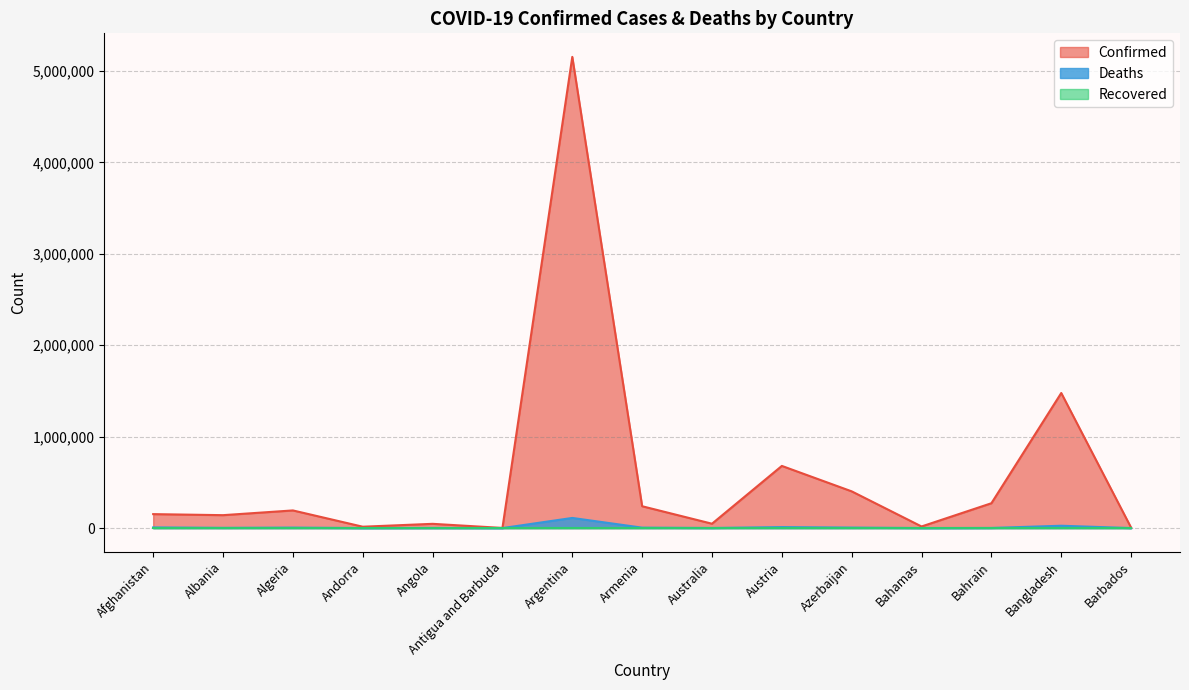

How many data points in Confirmed are above 152722?

7